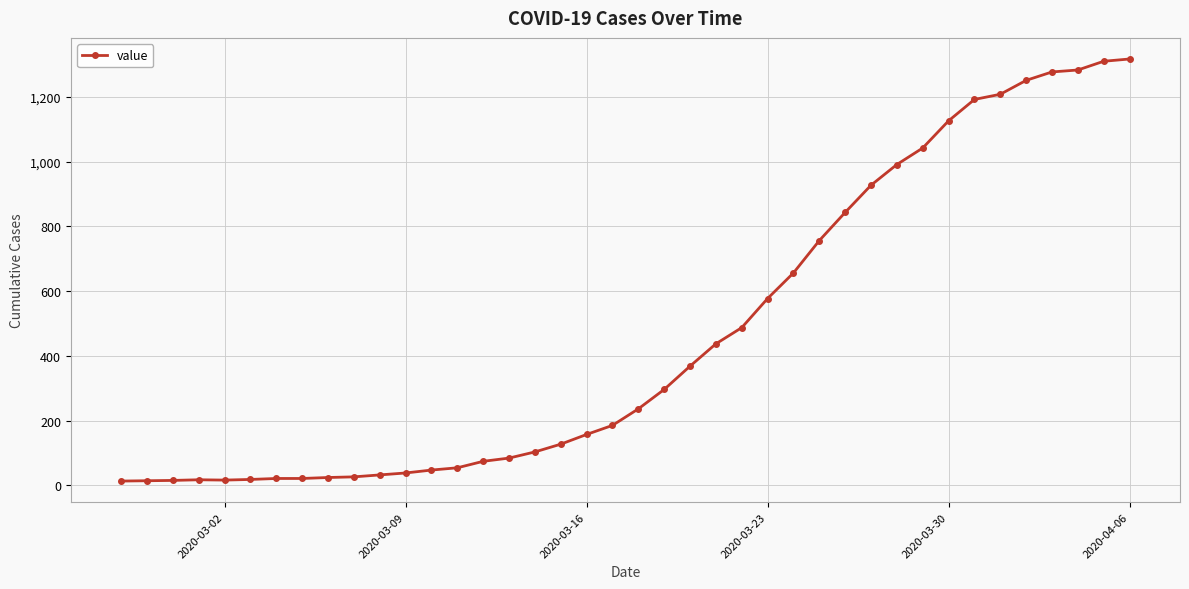

What is the difference between the maximum and minimum values?

1304